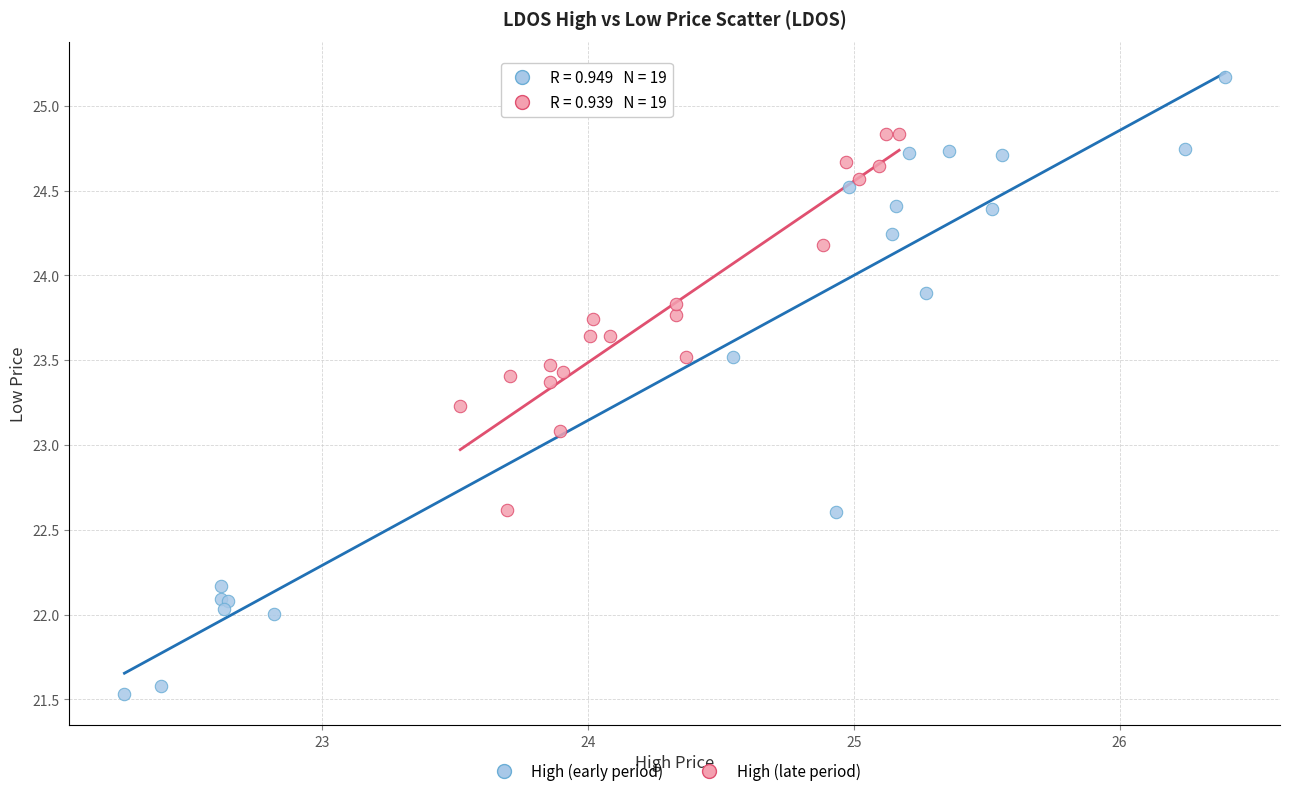

Which series contains the highest Y value?

High (early period)